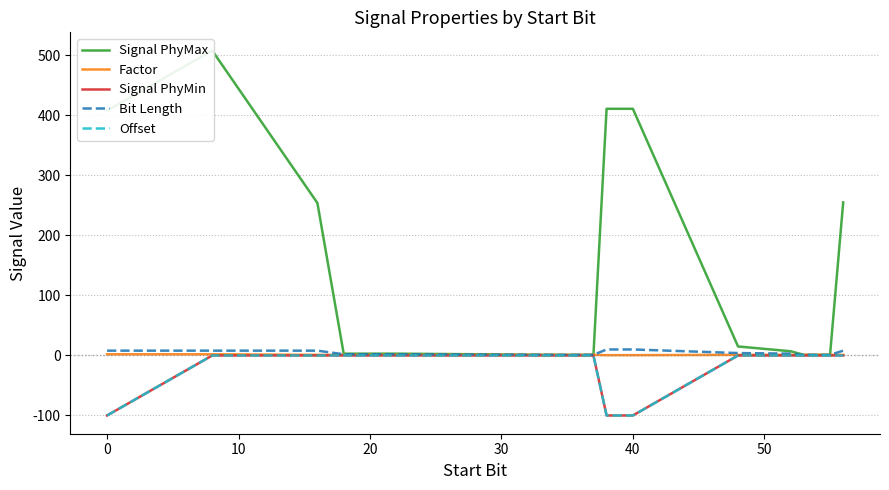

At how many categories does at least one series exceed 432?

1